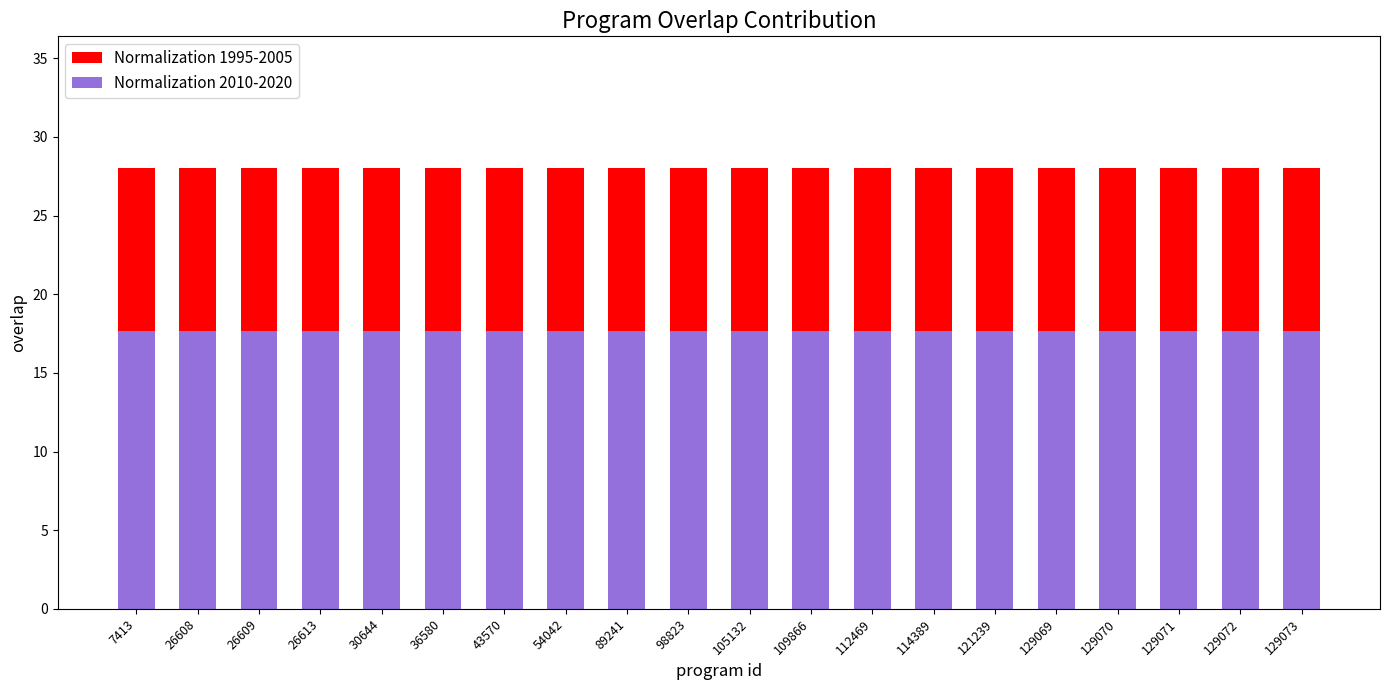

At 36580, list the series in order from largest to smallest.

Normalization 1995-2005, Normalization 2010-2020